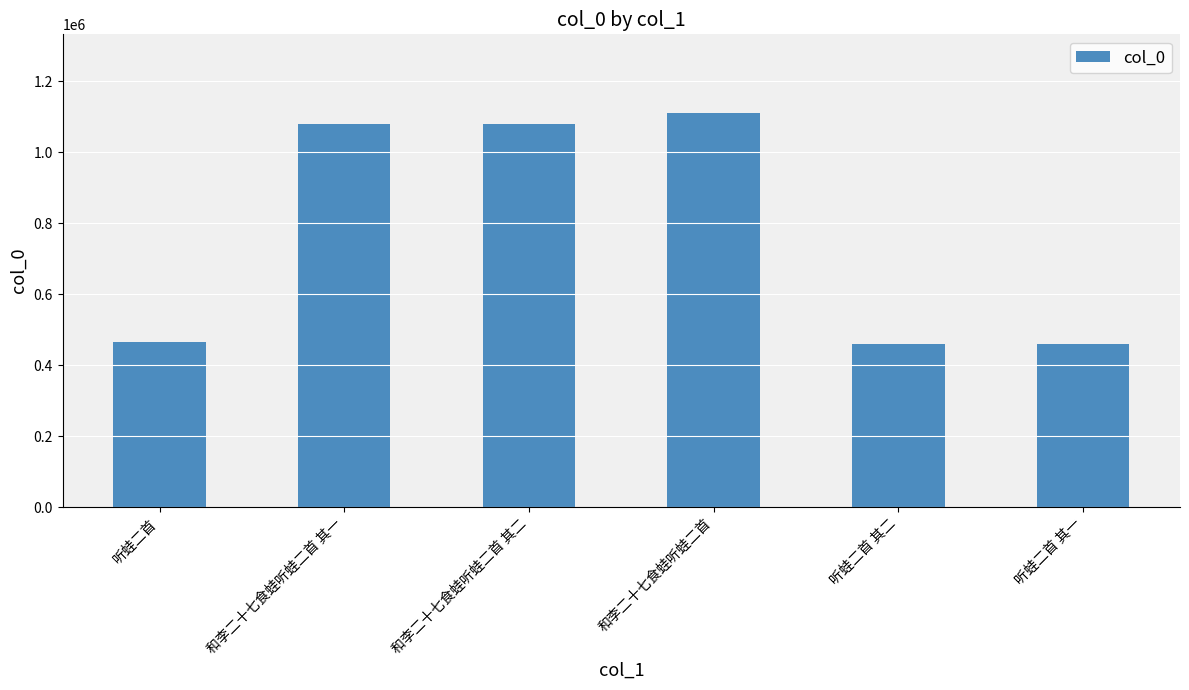

What is the sum of the values at 听蛙二首 其一 and 和李二十七食蛙听蛙二首?

1568567